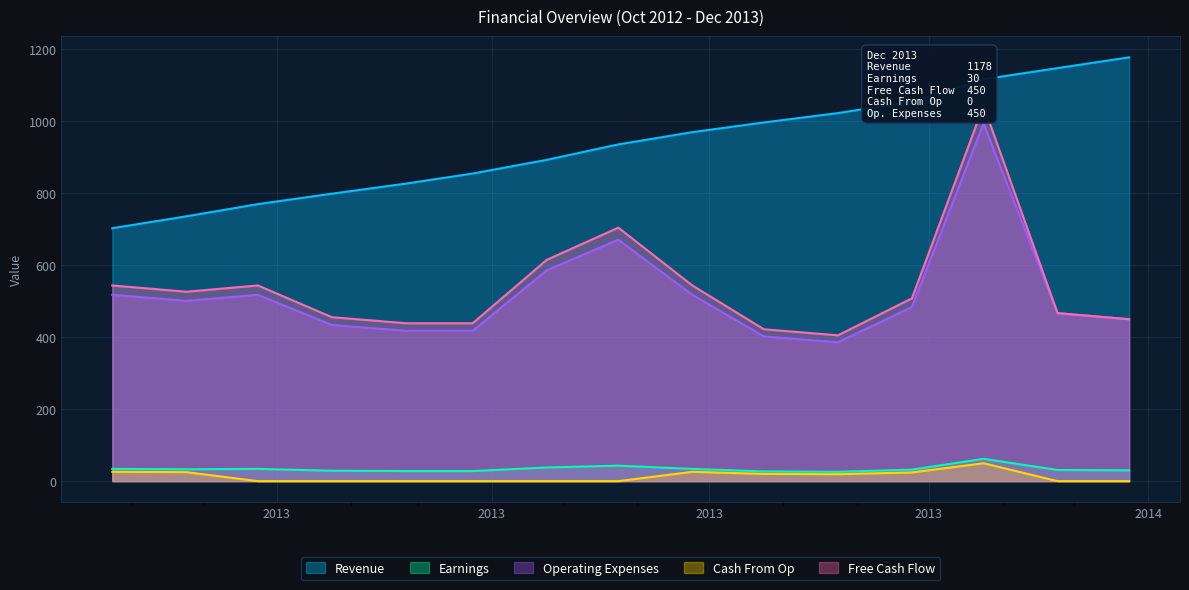

What position from the right is 2012-12-24?

13